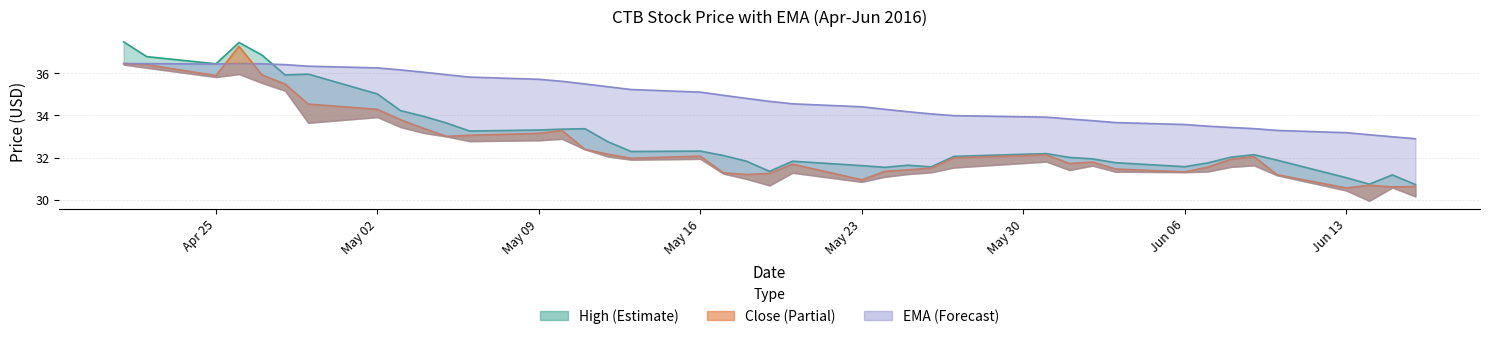

Is it true that low equals 40.1 at 2016-06-14?

False